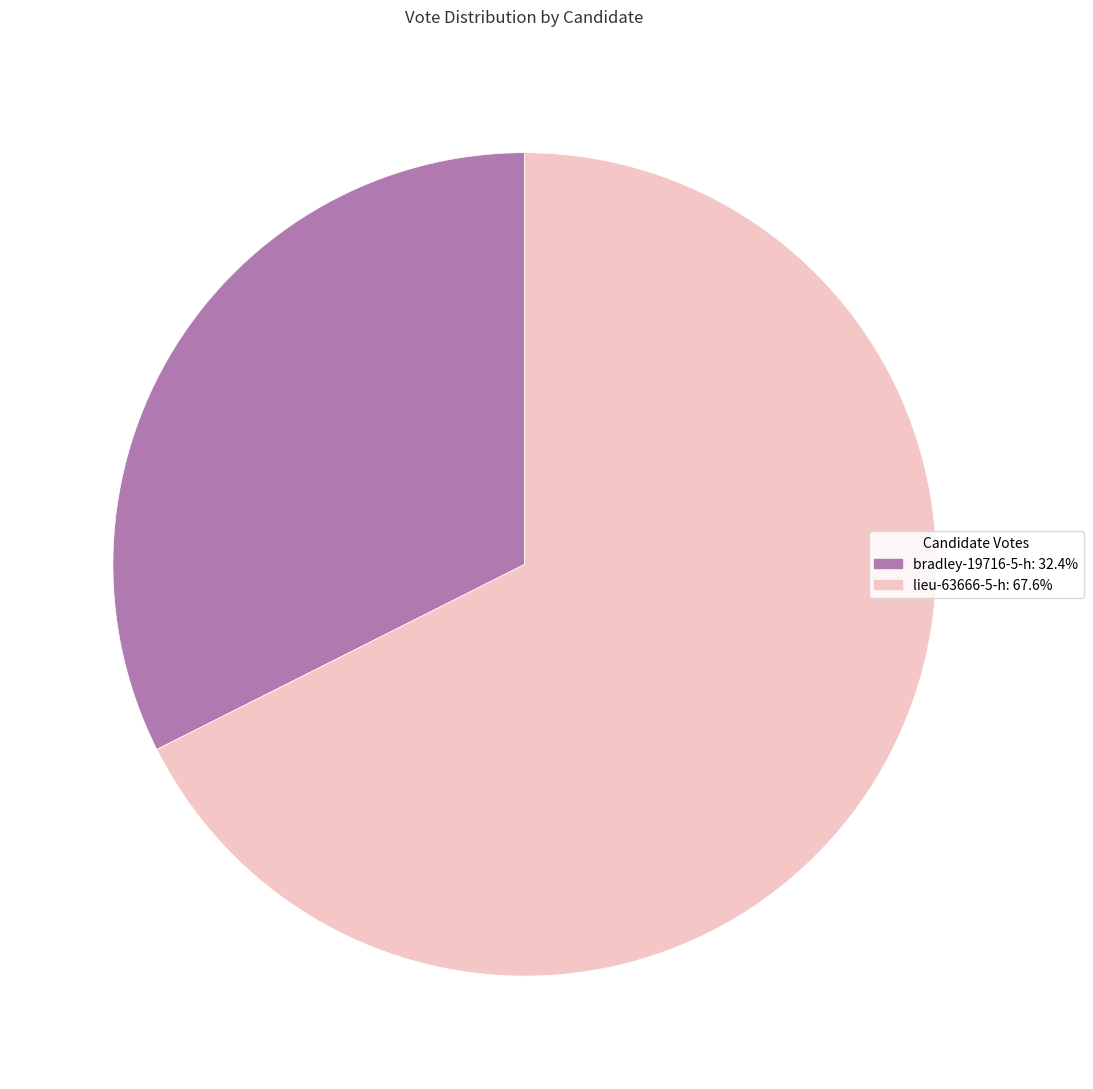

Combined, do bradley-19716-5-h and lieu-63666-5-h account for over 50%?

Yes